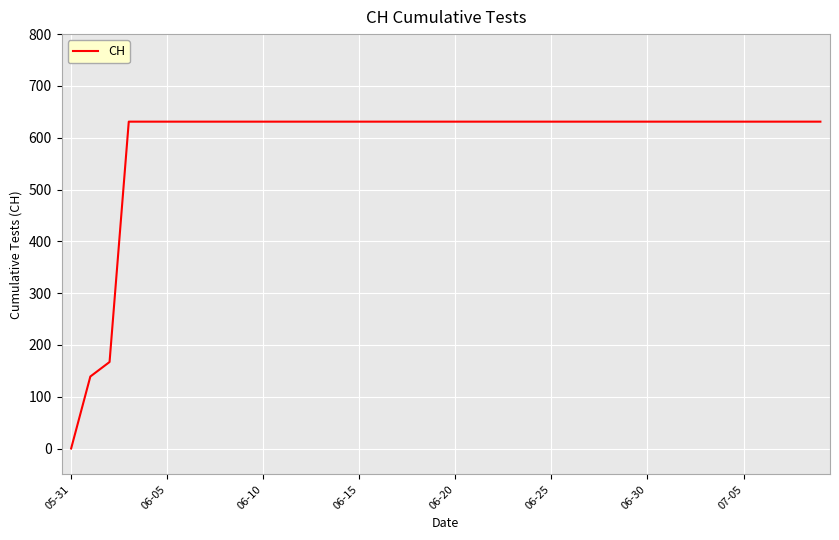

How many lines are shown in the chart?

1